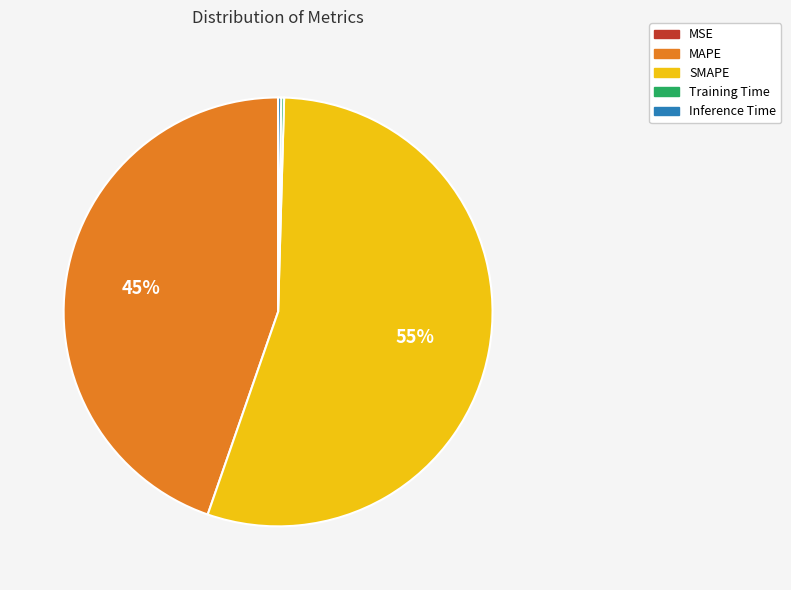

True or false: SMAPE accounts for 68% of the total.

False